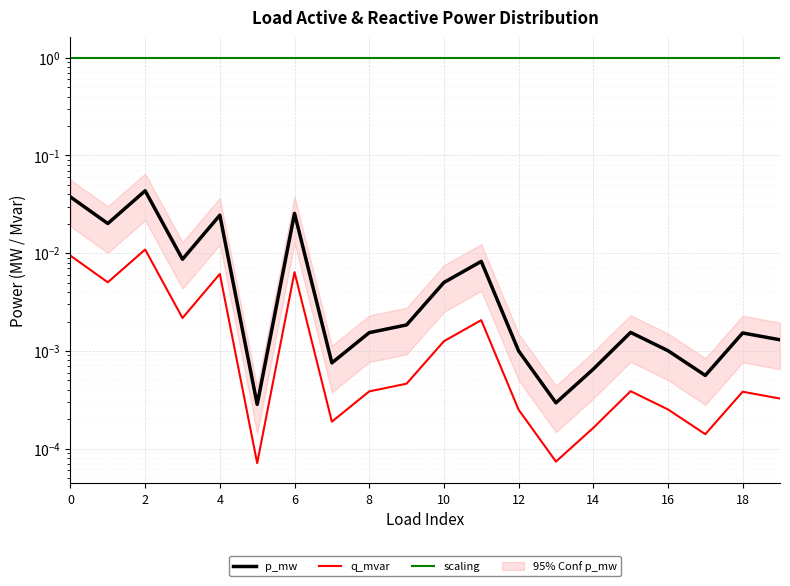

What is the label of the 12th point from the left?

11